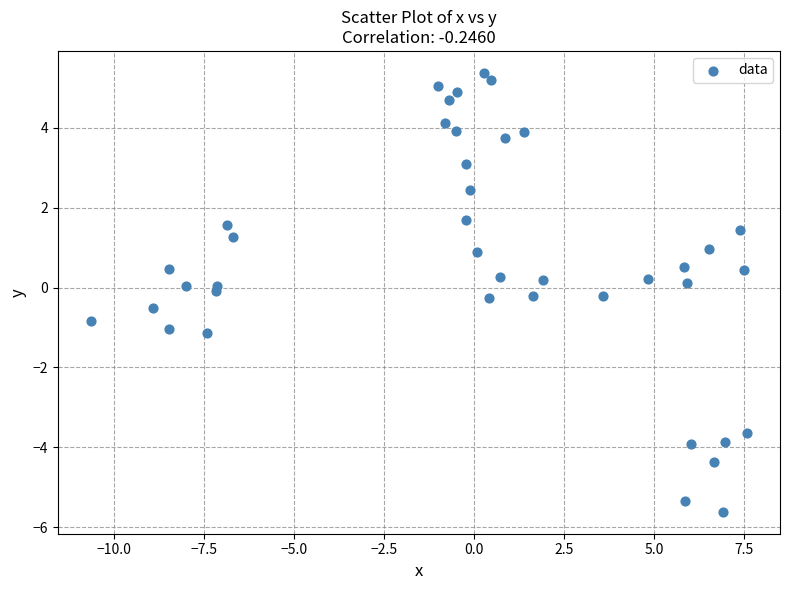

What is the range of Y values (max minus min)?

11.0